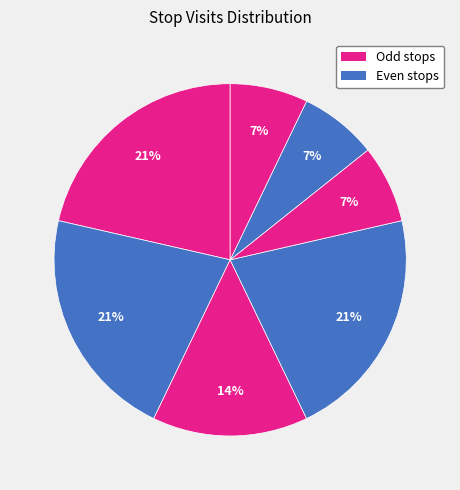

How many slices are in this pie chart?

7